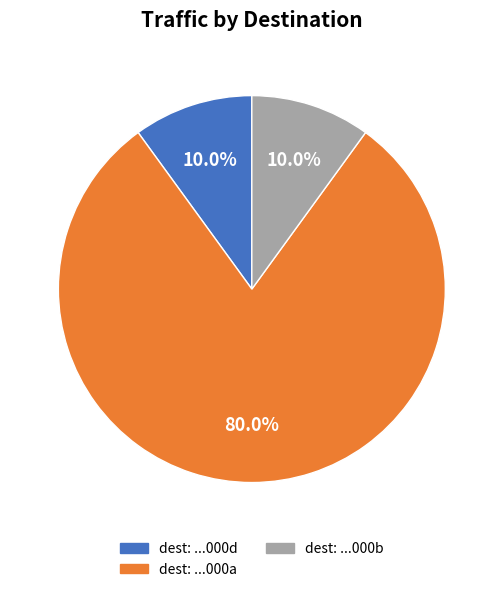

Does any single category account for the majority?

Yes